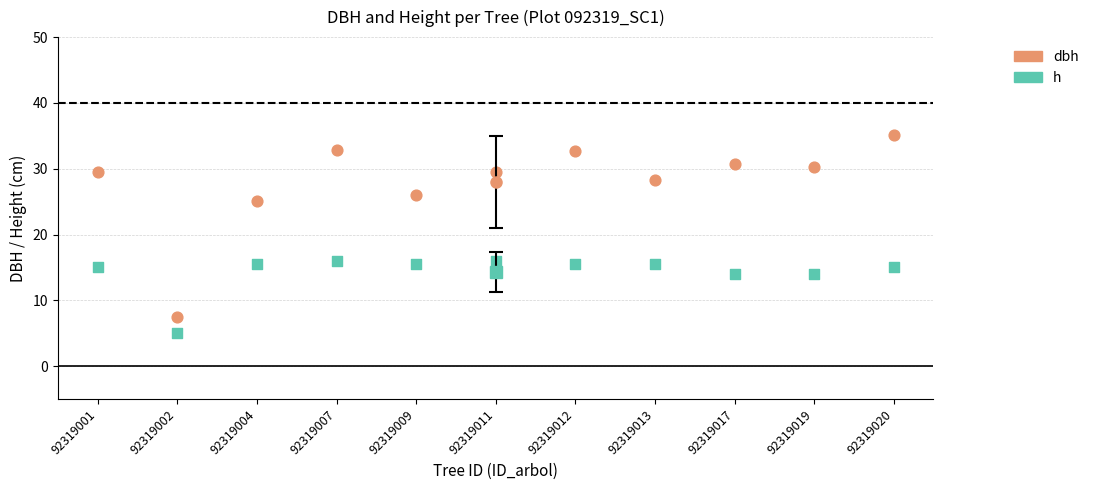

Which series reaches the maximum Y coordinate?

dbh